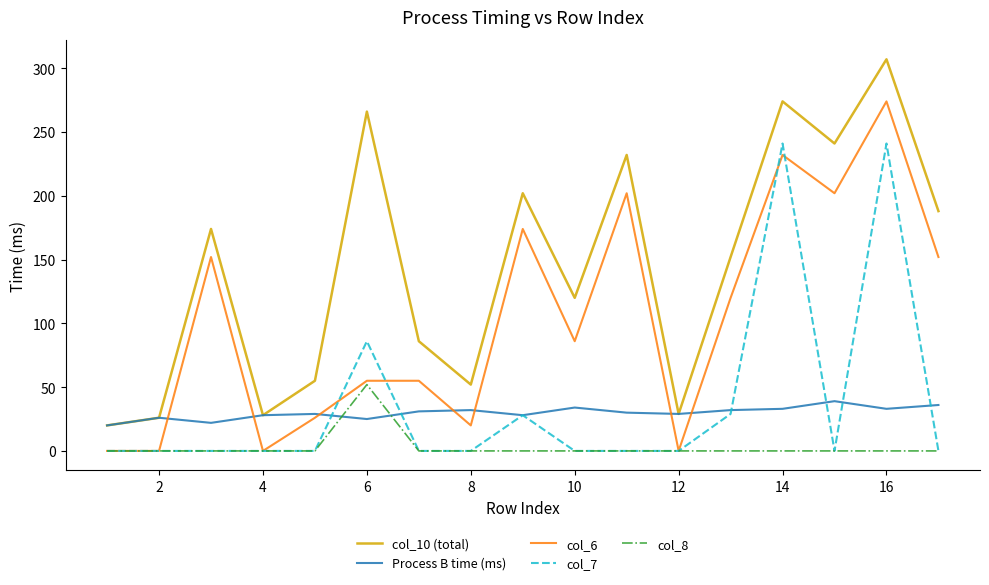

Which series has the largest total across all categories?

col_10 (total)